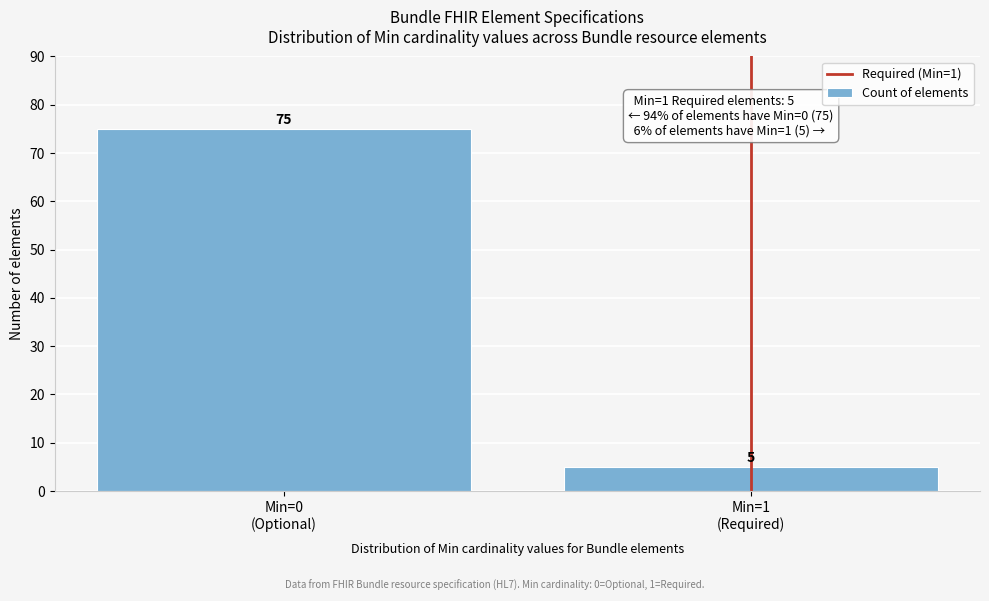

Reading left to right, extract all data points from this chart.

75	5